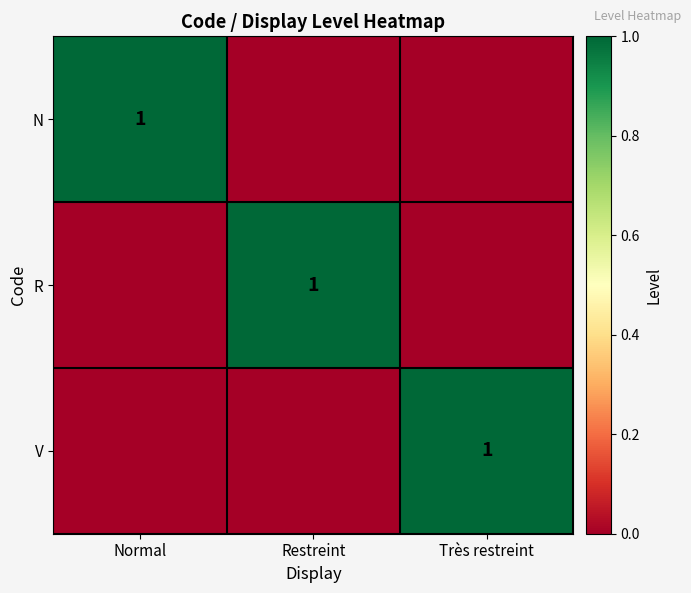

True or false: V has a value of 1 at Très restreint.

True